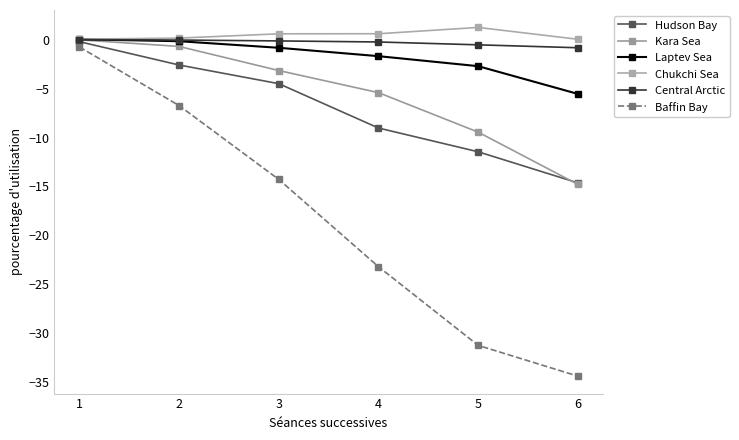

Which series has the widest spread of values?

Baffin Bay